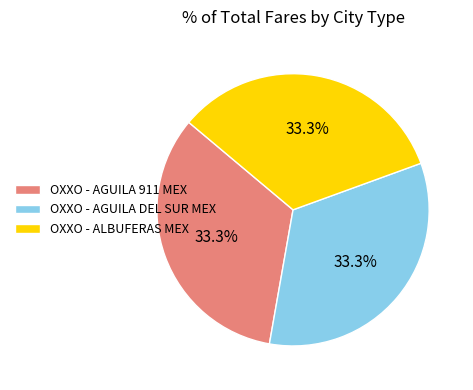

How many slices are in this pie chart?

3